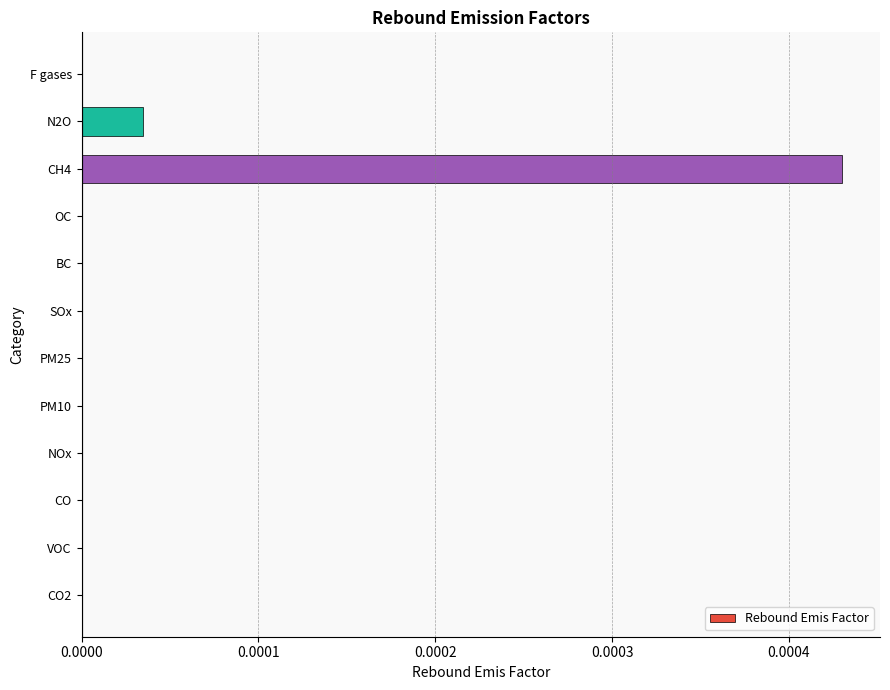

Are the bars horizontal?

Yes